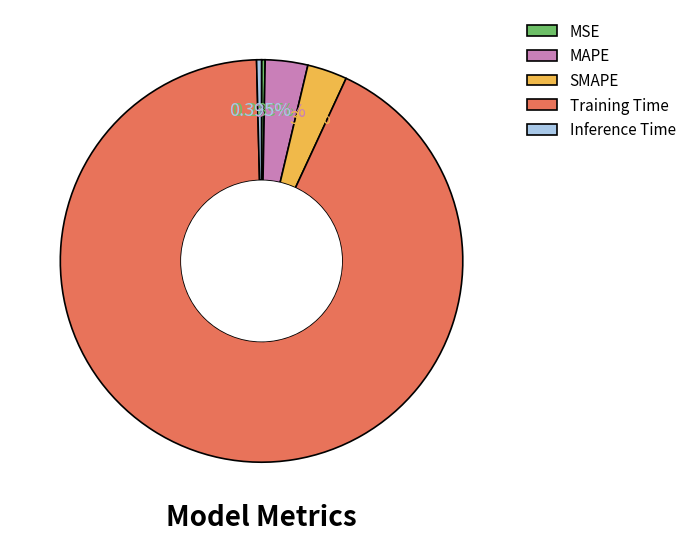

To the nearest percent, what is the difference between the largest and smallest slice percentages?

92%